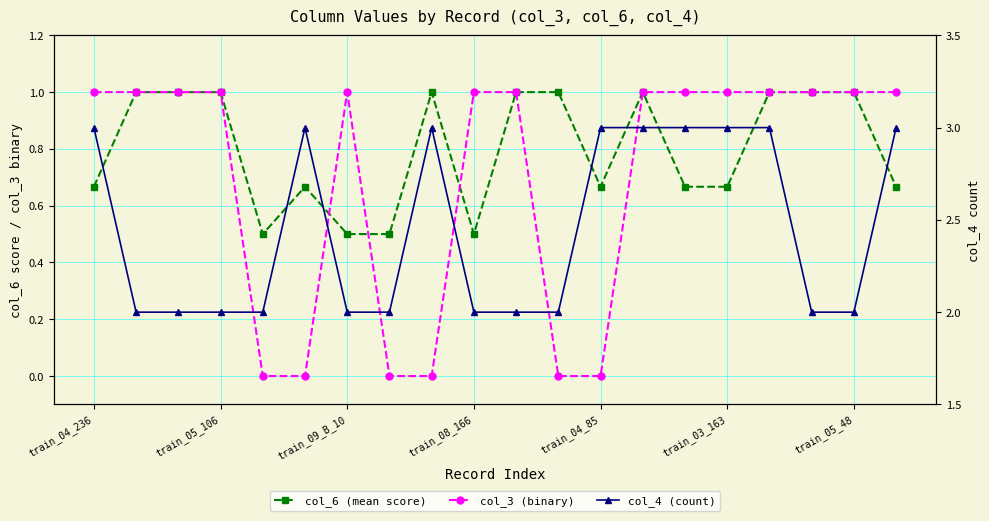

True or false: col_4 (count) and col_6 (mean score) intersect in this chart.

False